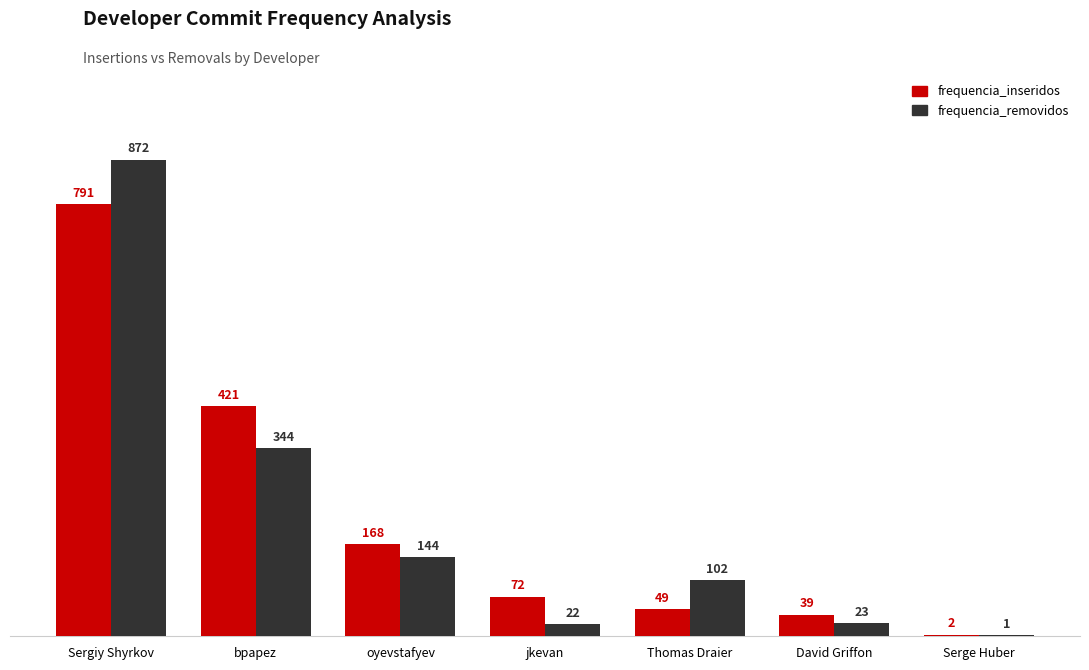

Which category has the highest value across all series?

Sergiy Shyrkov